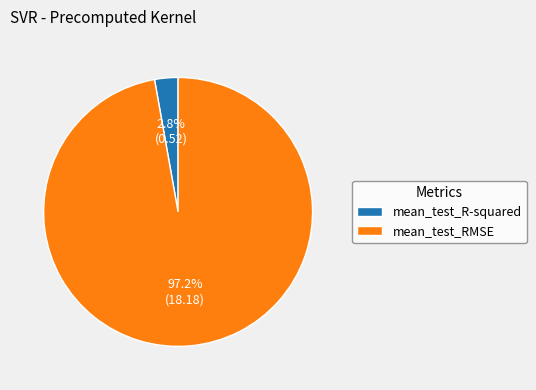

To the nearest percent, what is the difference between the largest and smallest slice percentages?

94%